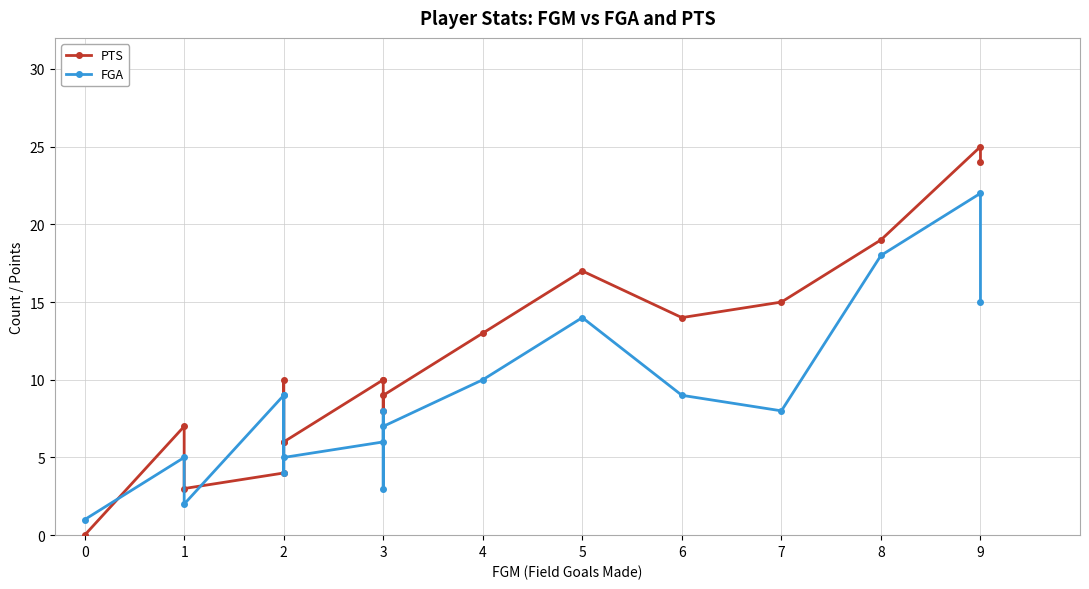

What is the difference between the highest and lowest values at 8?

1